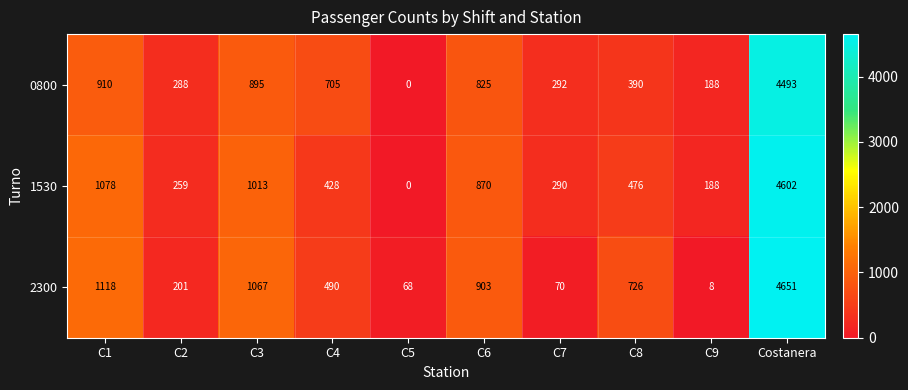

At which label does 2300 reach its minimum?

C9